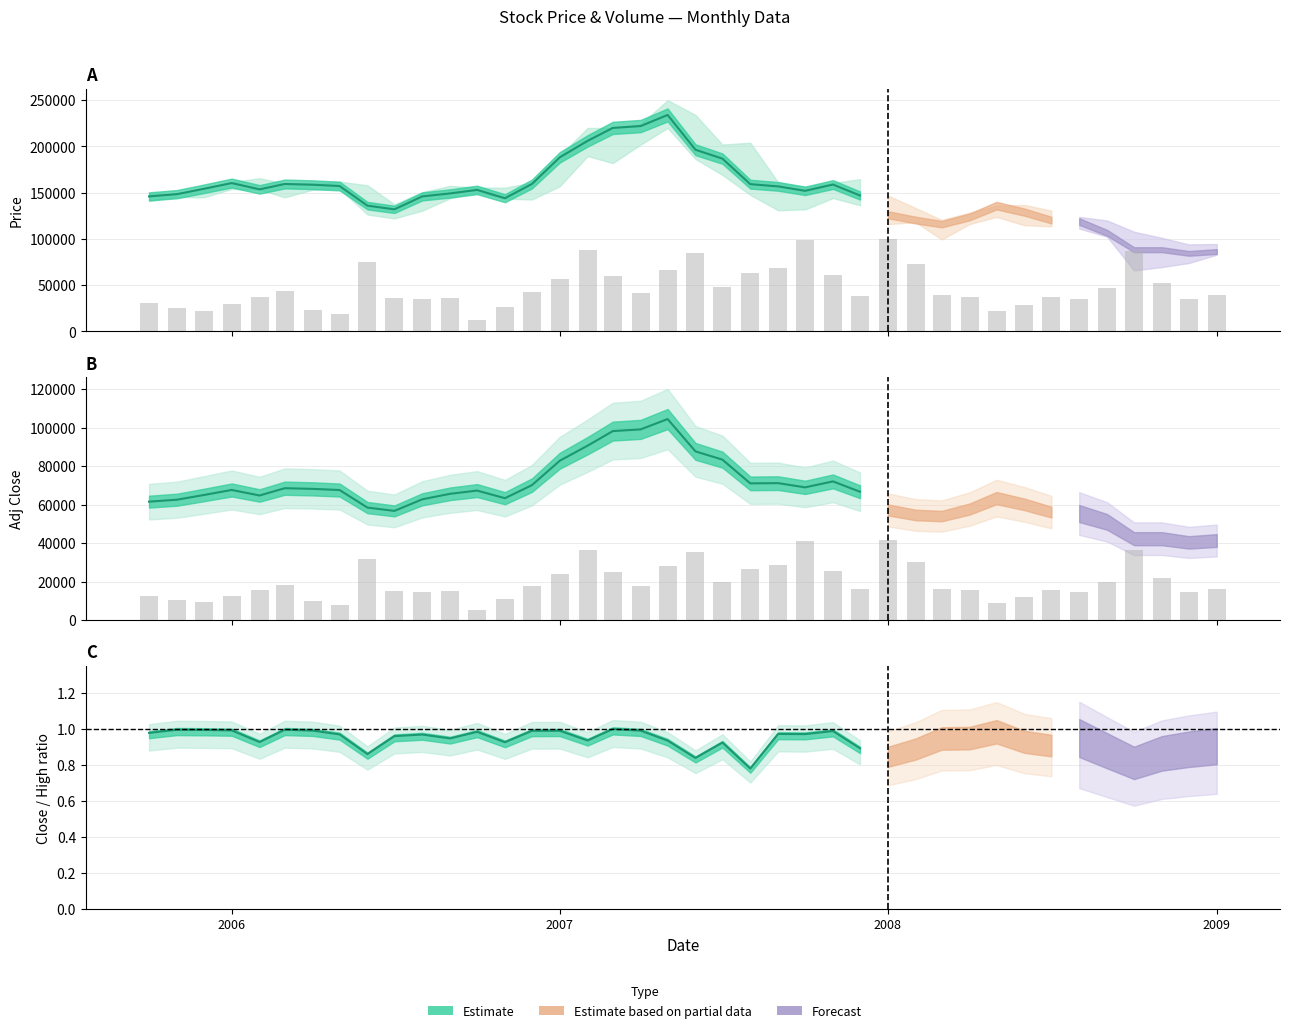

What position from the right is 25?

15